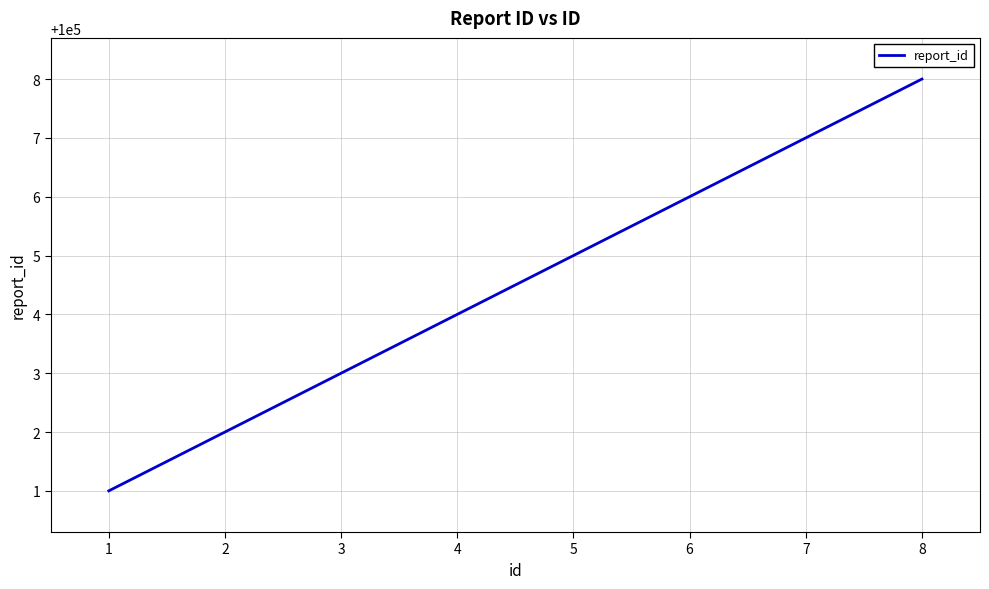

What is the ratio of the value at 6 to the value at 5?

1.0